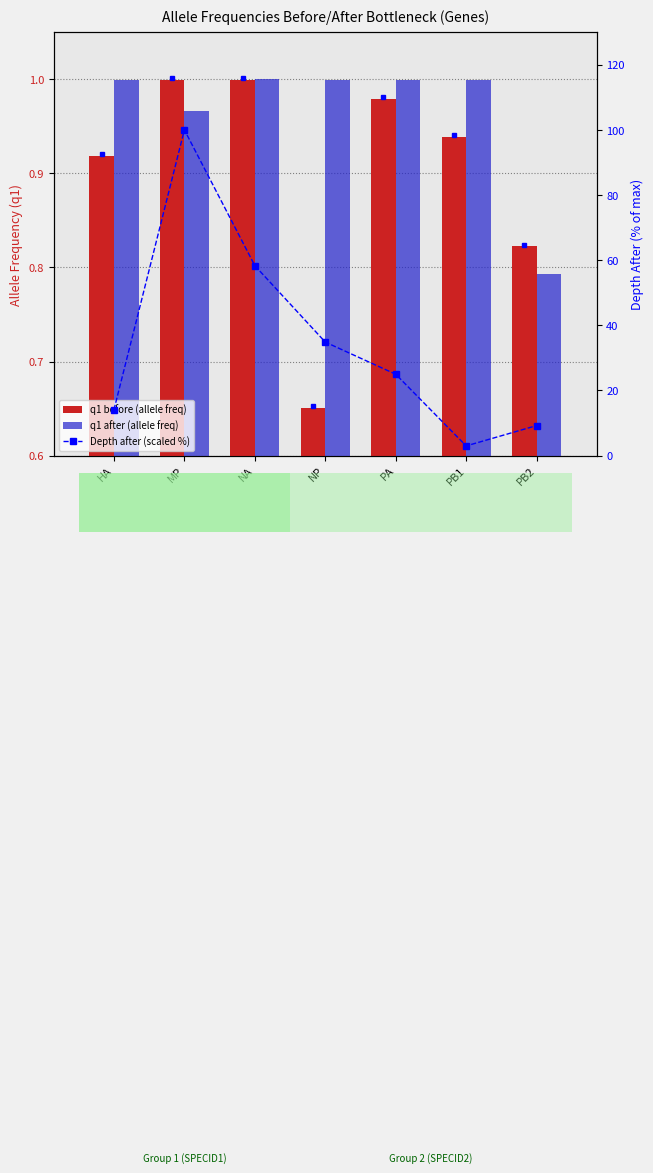

What is the total value across all series at NA?

60.3